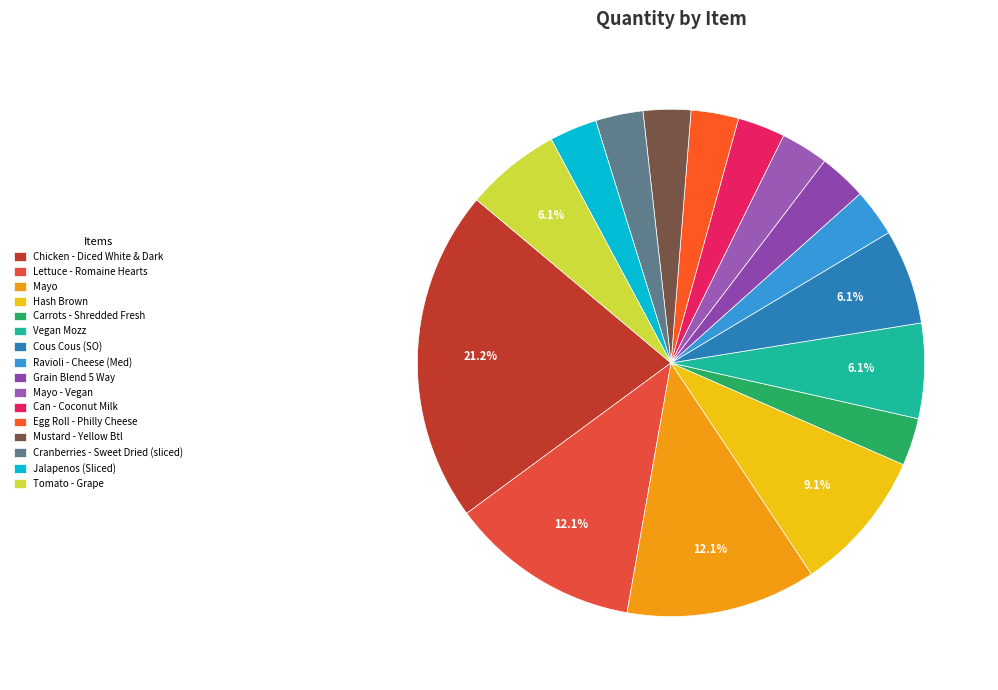

To the nearest percent, what is the combined percentage of Vegan Mozz and Mayo - Vegan?

9%